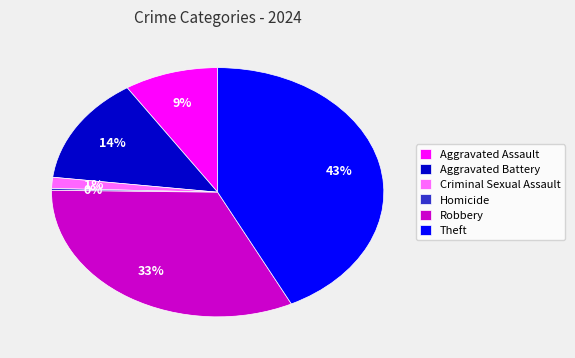

Is it true that Criminal Sexual Assault is 11% of the pie?

False